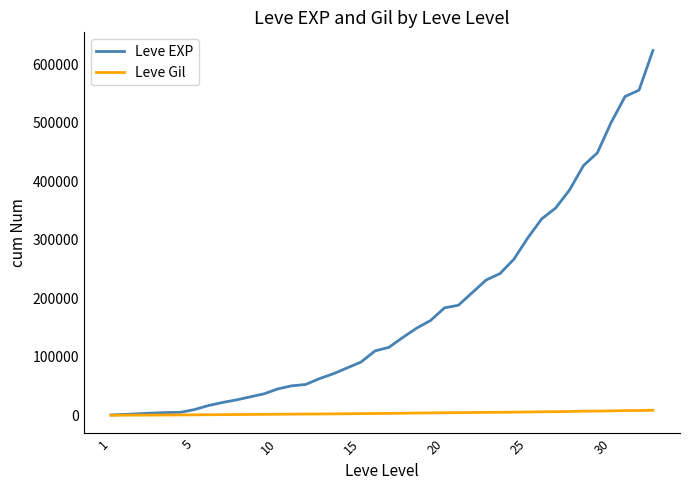

List the series in order of their peak value, highest first.

Leve EXP, Leve Gil